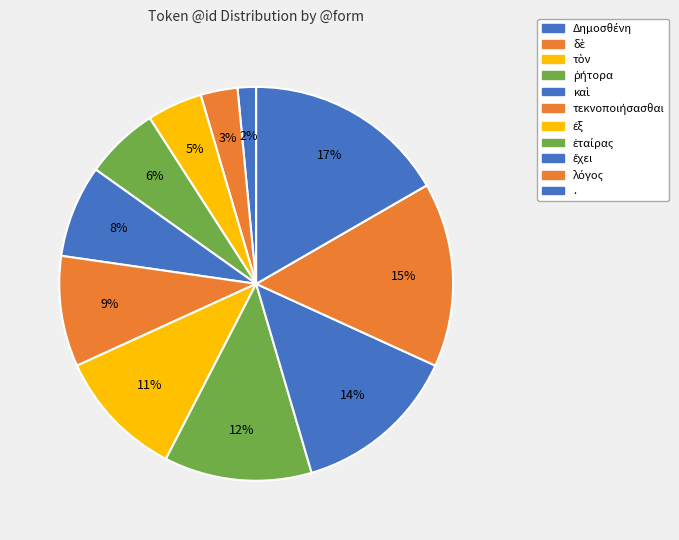

Count the number of slices in the pie.

11